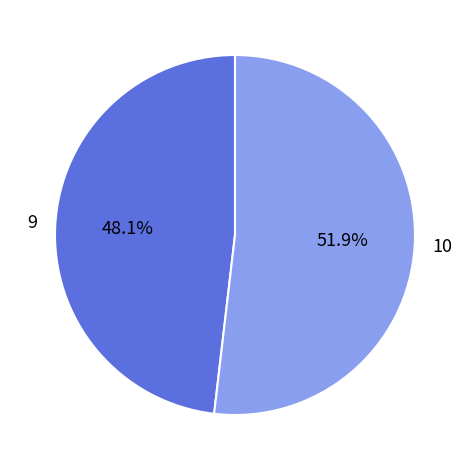

To the nearest percent, what is the combined percentage of 10 and 9?

100%